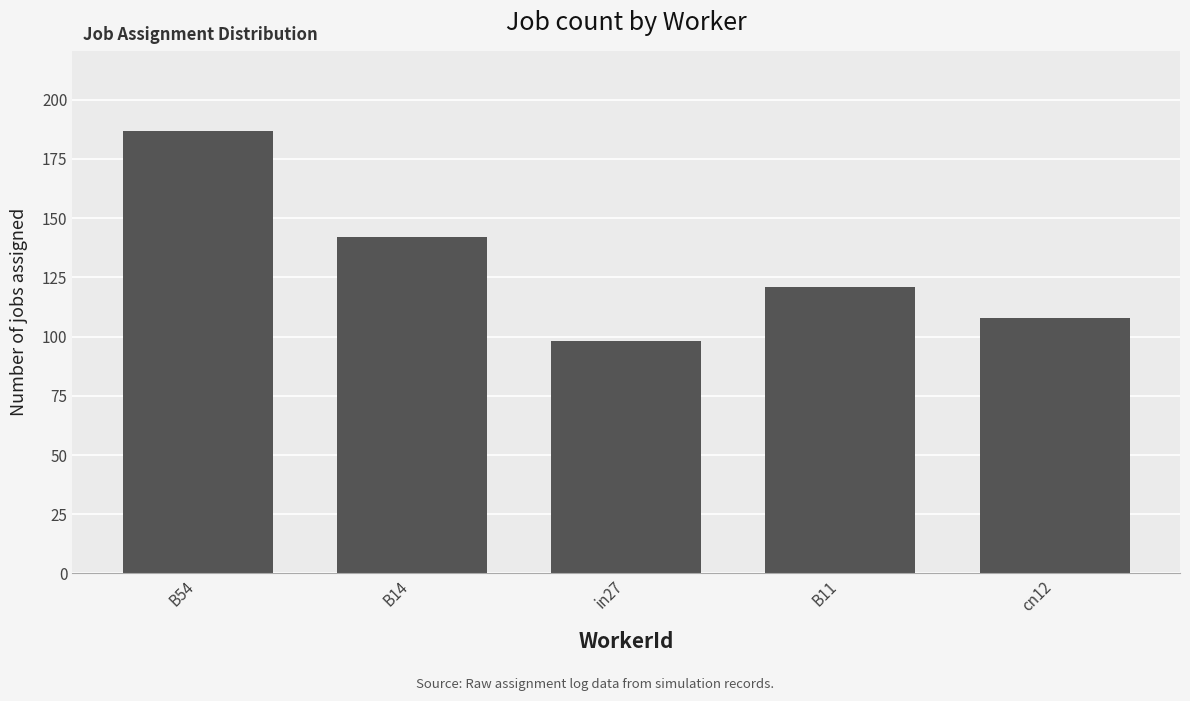

At which category does the chart reach its peak across all series?

B54